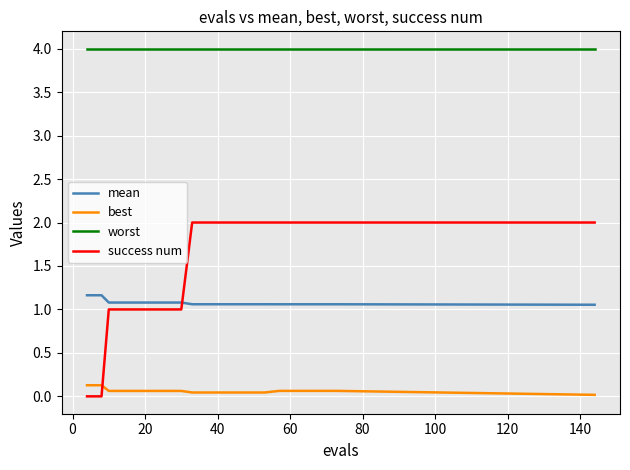

Does the chart have visible grid lines?

Yes